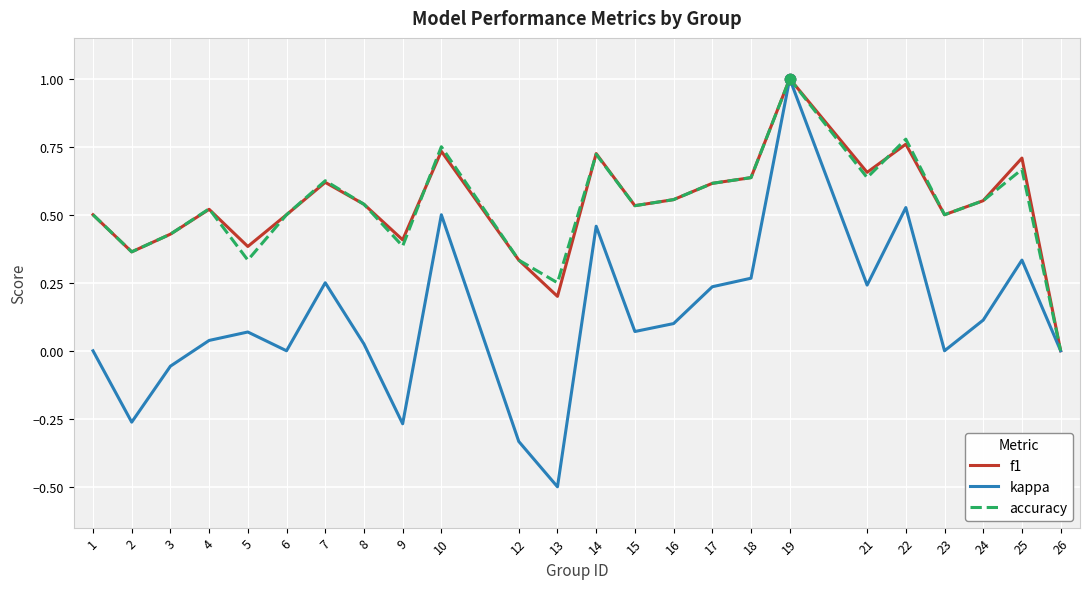

What is the total value across all series at 18?

1.5